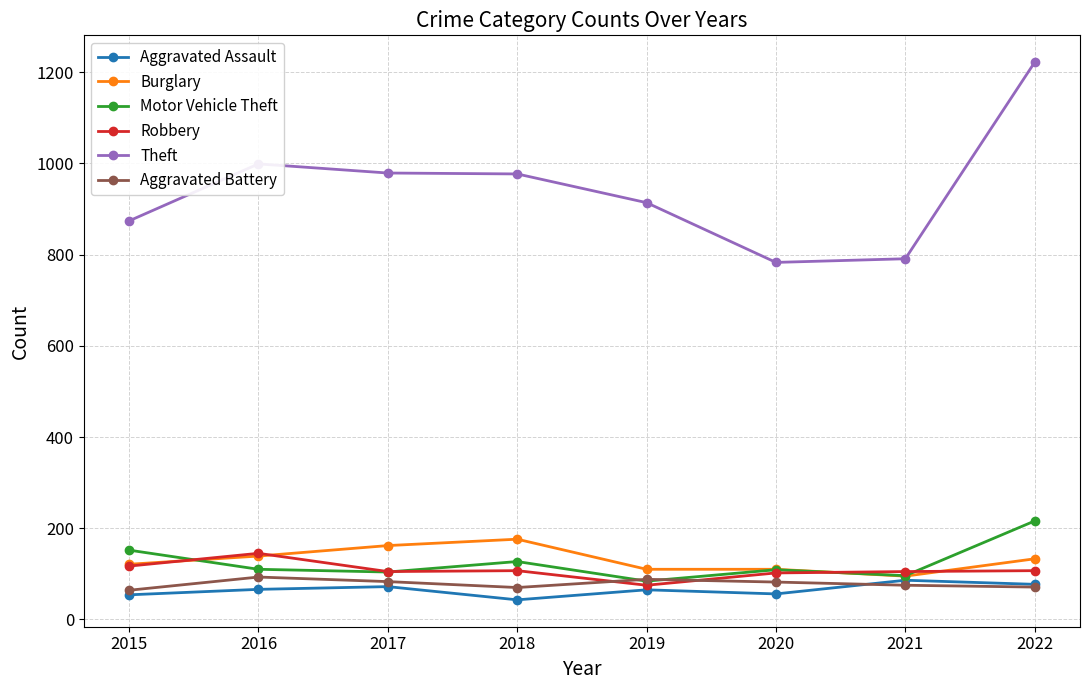

At which category does Robbery reach its first local peak?

2016